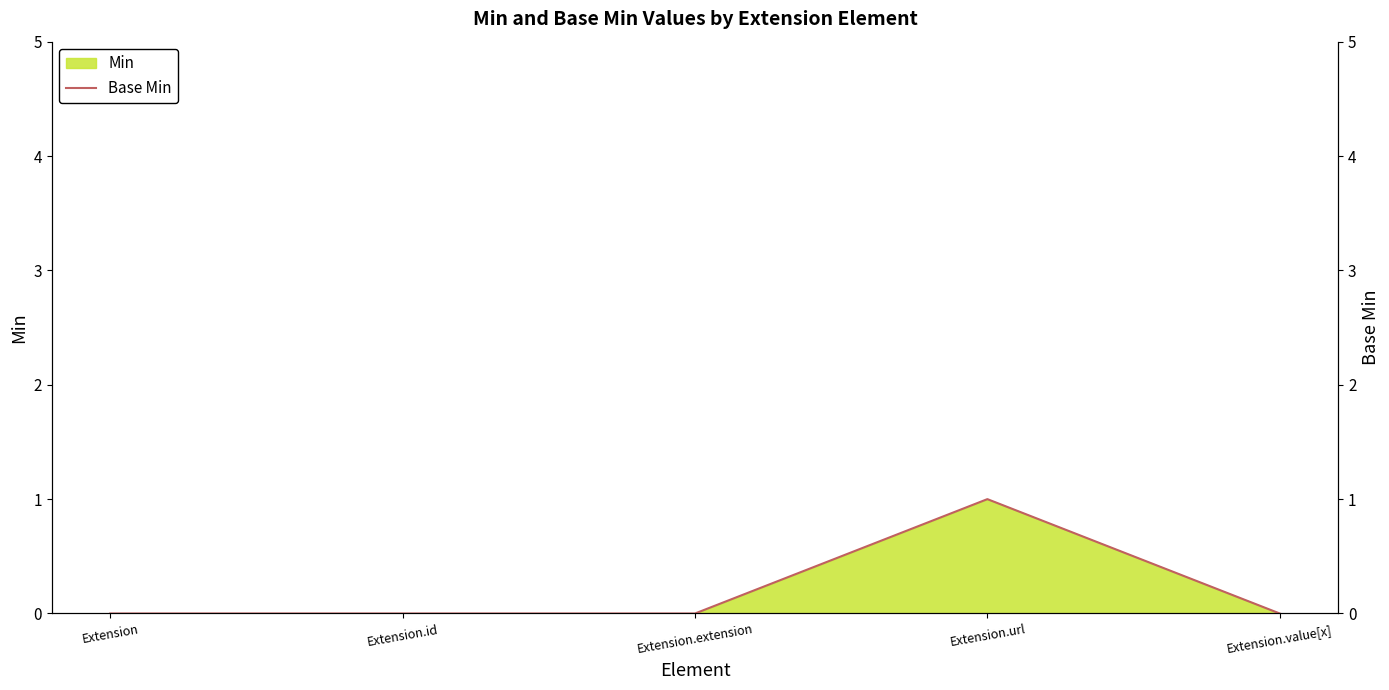

What is the approximate value at Extension.url?

1